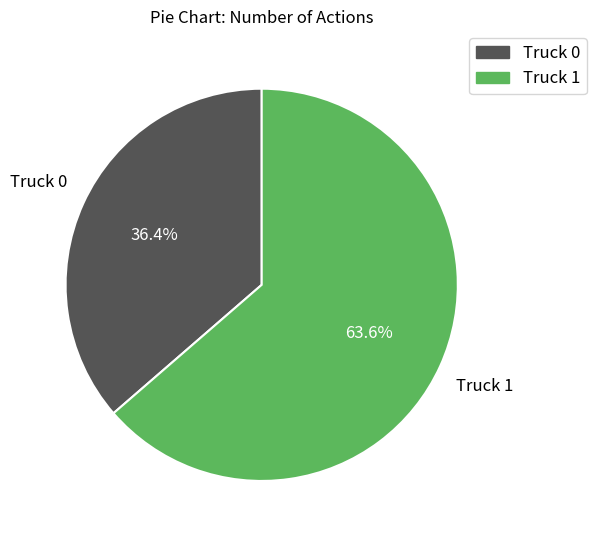

Between Truck 1 and Truck 0, which is larger?

Truck 1